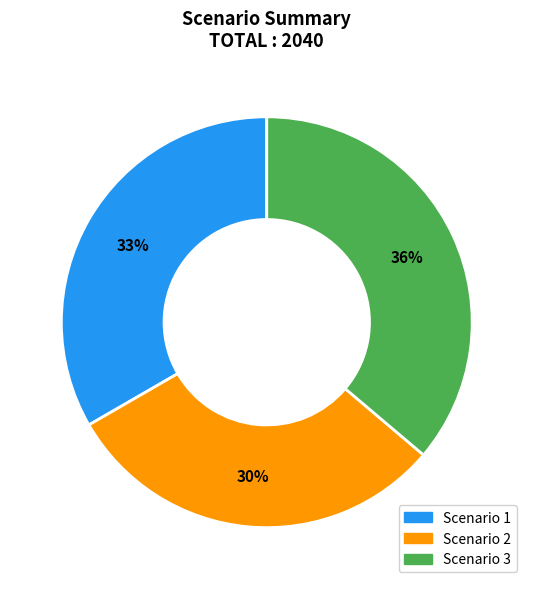

To the nearest percent, what is the average slice percentage?

33%